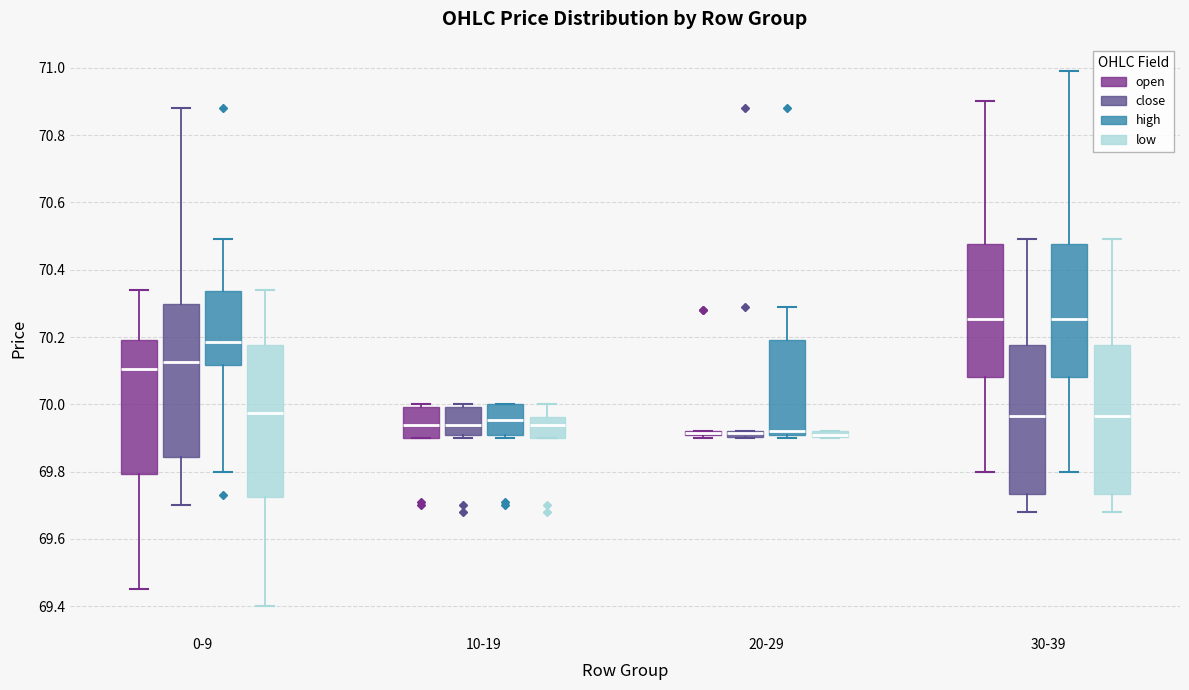

Where is the upper edge of the box for 10-19 (high) on the y-axis? The values are not printed on the chart, so give them approximately, as read against the axis.

70.00